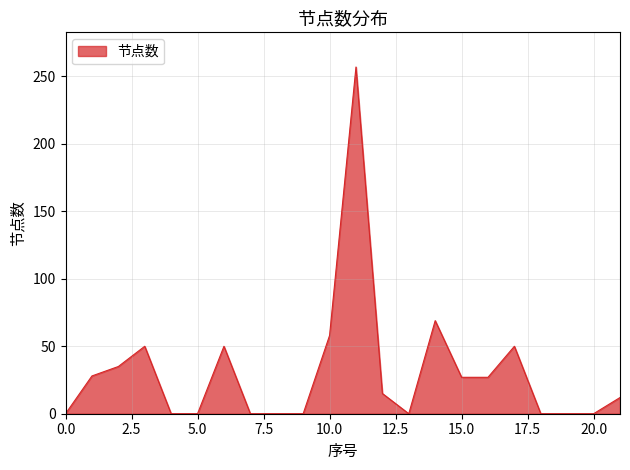

What is the difference between the second highest and minimum values?

69